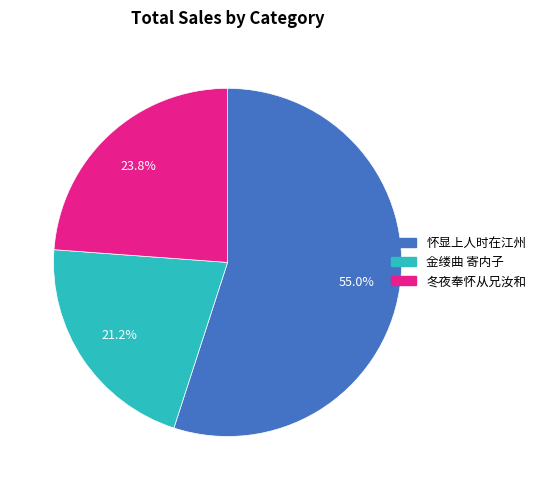

Count the number of slices in the pie.

3